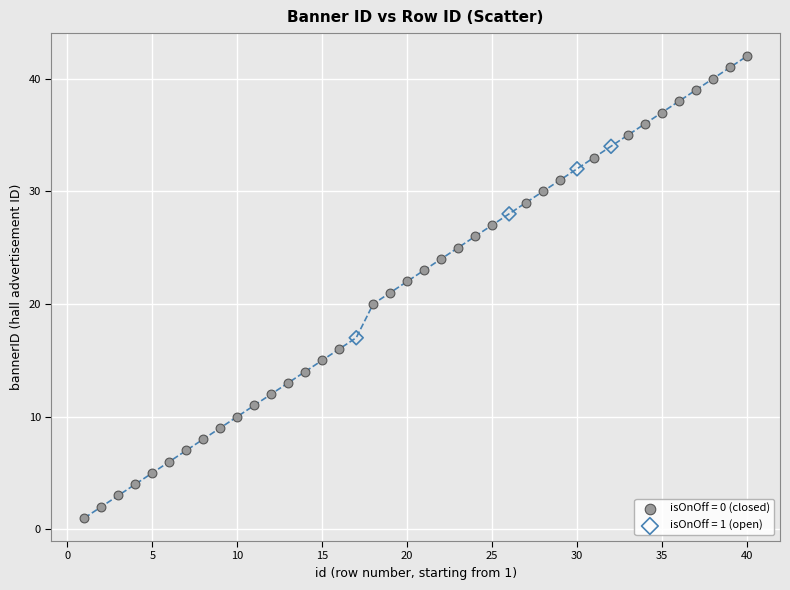

Which series reaches the maximum Y coordinate?

isOnOff = 0 (closed)